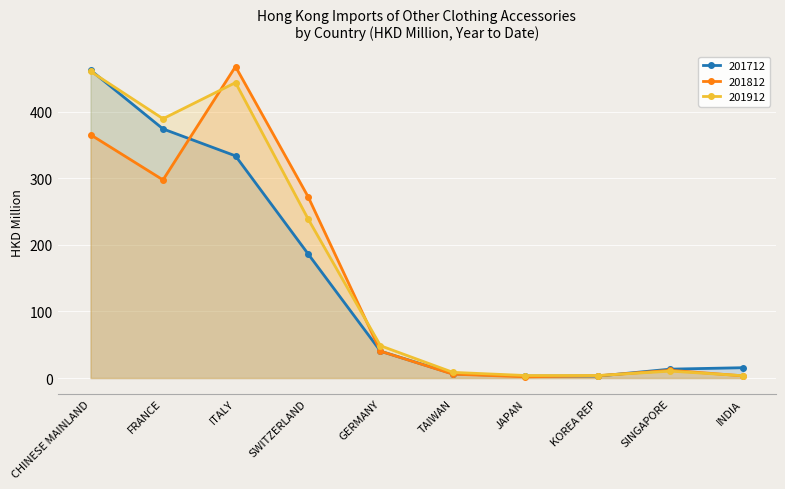

Reading left to right, extract all data points from this chart.

201712: 462.3	374.0	333.5	186.6	40.3	6.2	3.0	3.0	13.4	15.5
201812: 365.4	297.4	467.6	272.5	40.3	5.8	1.9	3.4	11.6	3.3
201912: 460.4	389.3	443.5	239.2	48.5	8.5	3.8	3.8	10.4	3.5